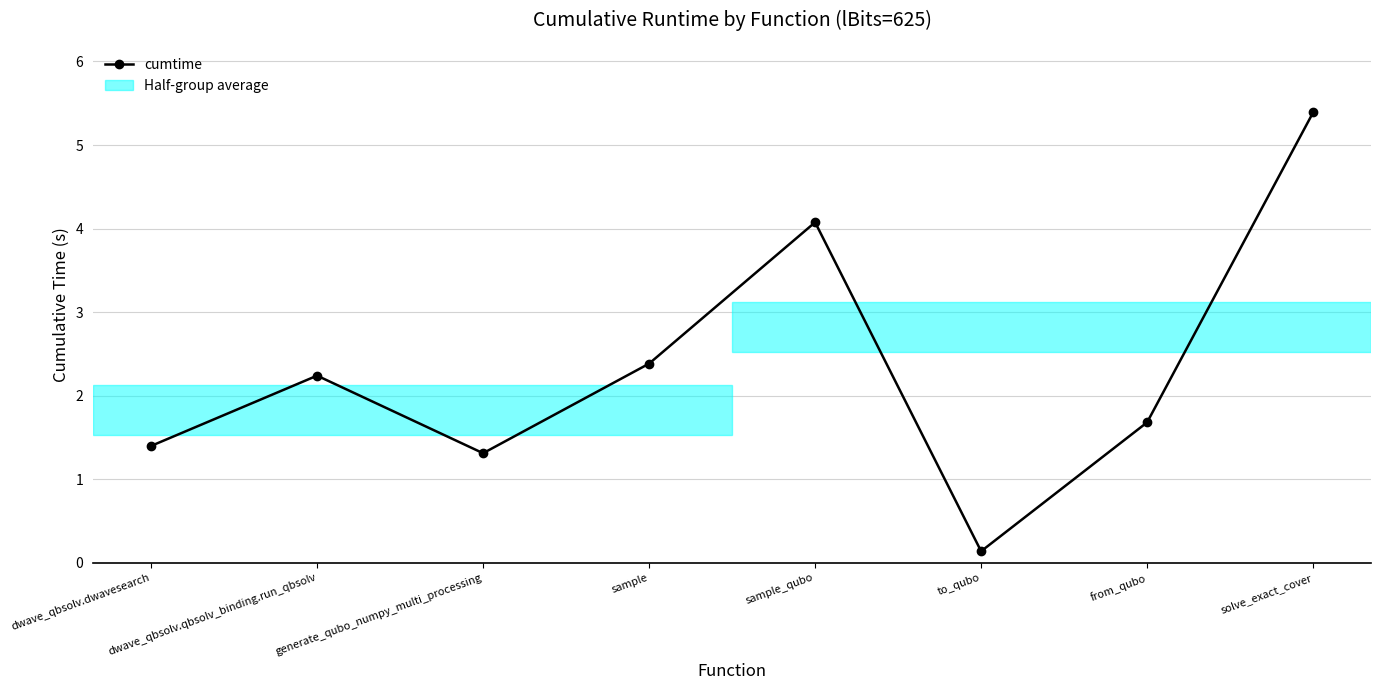

List the labels in order of value, largest first.

solve_exact_cover, sample_qubo, sample, dwave_qbsolv.qbsolv_binding.run_qbsolv, from_qubo, dwave_qbsolv.dwavesearch, generate_qubo_numpy_multi_processing, to_qubo